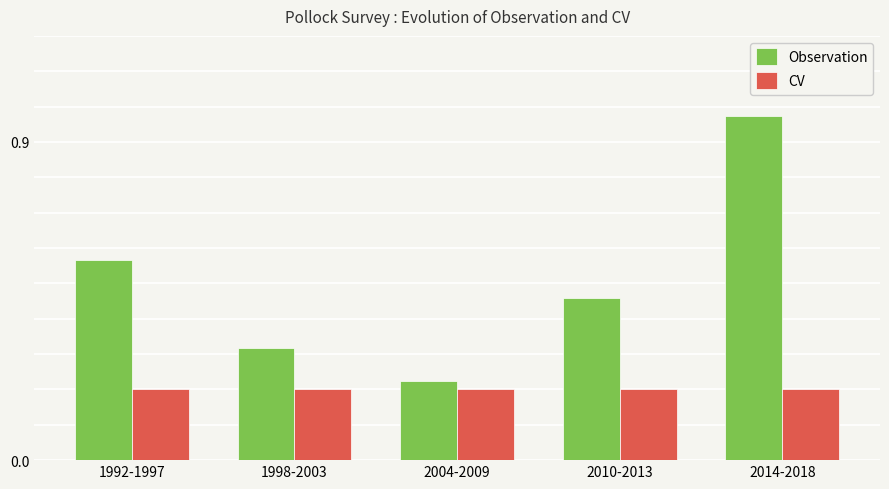

How many groups of bars are there?

5